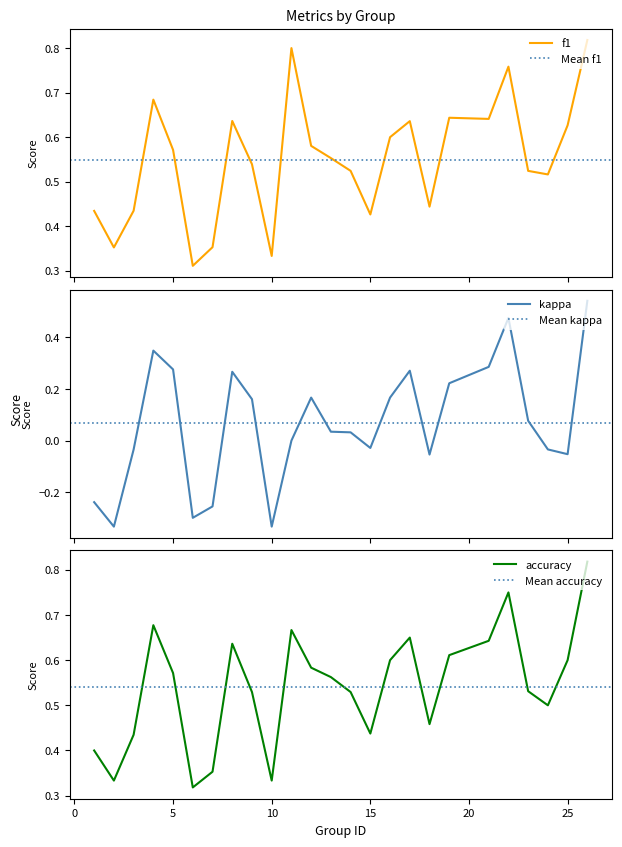

True or false: kappa and accuracy cross at least once.

False